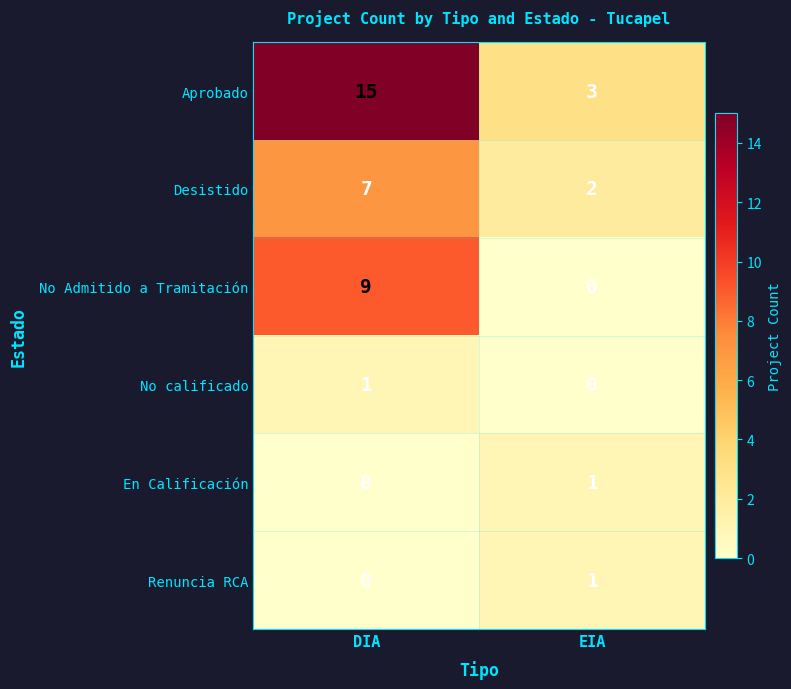

Count the number of categories in the chart.

2